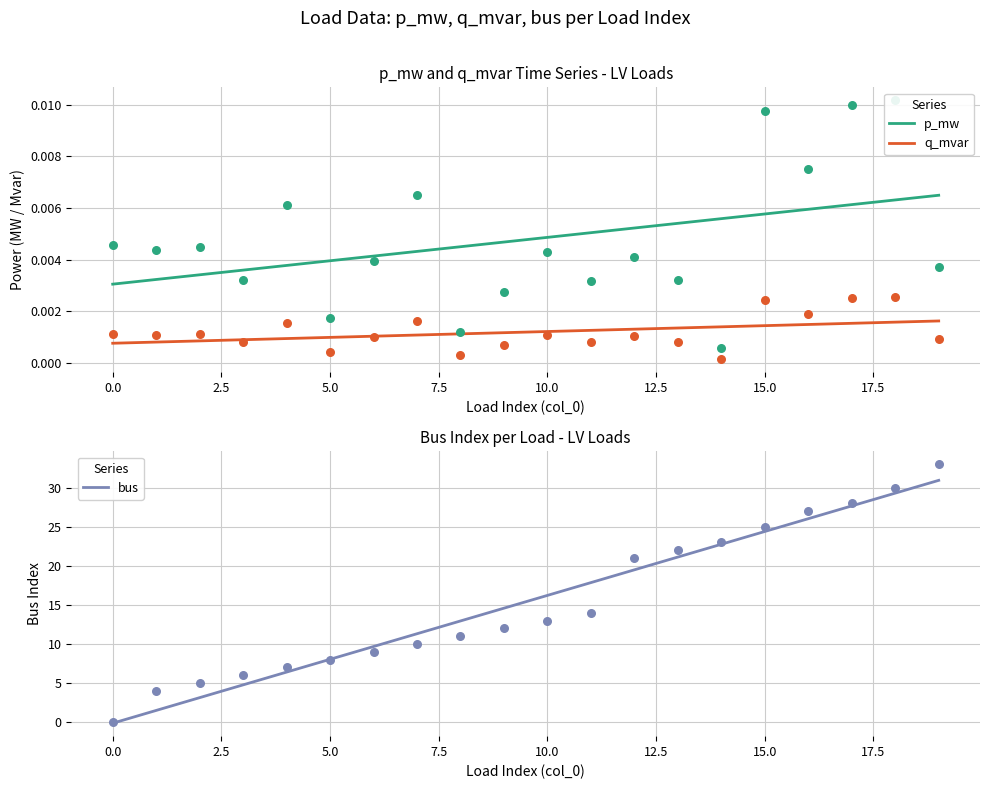

Which series reaches the minimum Y coordinate?

bus